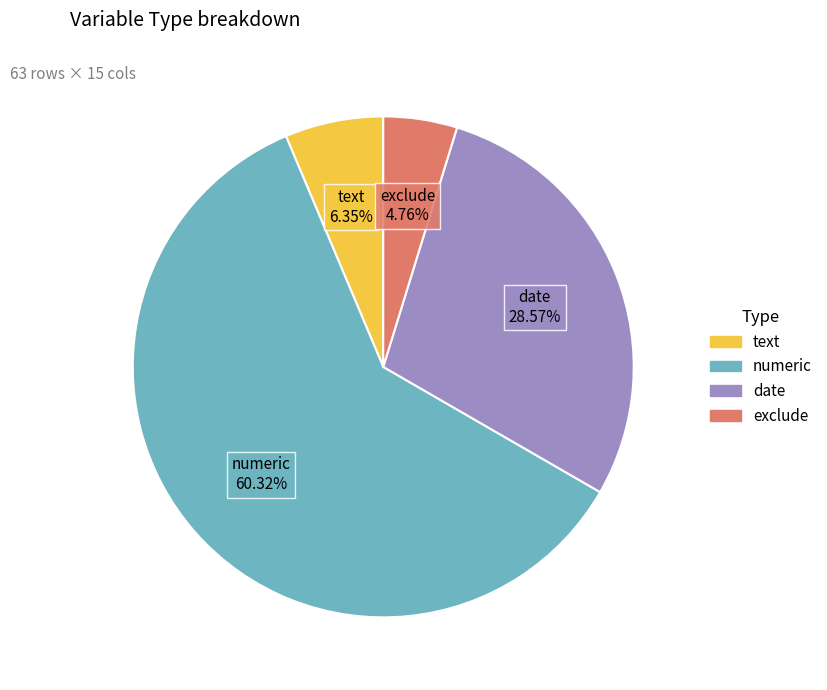

Rank the categories by value from highest to lowest.

numeric, date, text, exclude